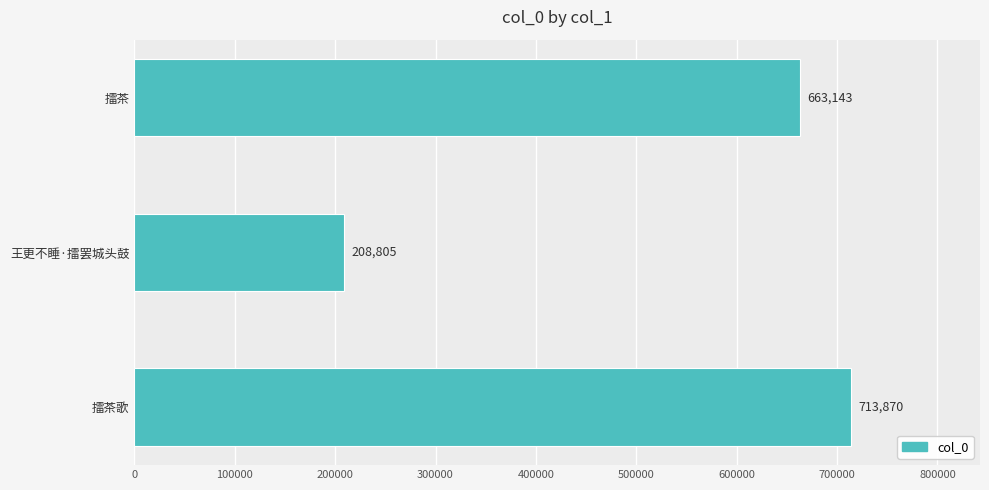

Reading bottom to top, what are all the values shown in this chart?

713870	208805	663143